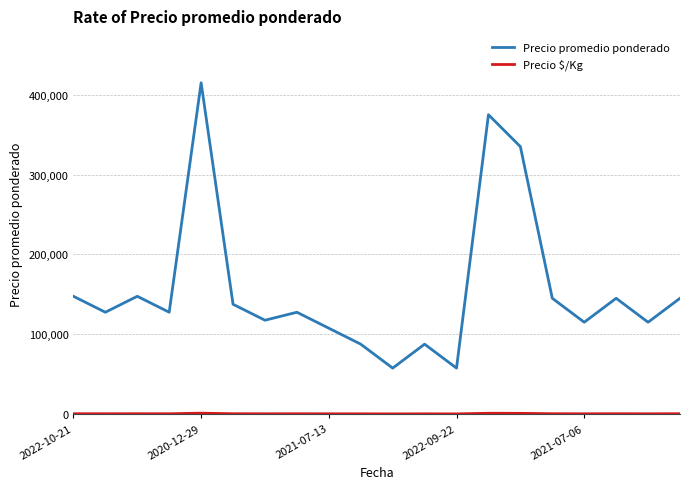

Which series has the widest spread of values?

Precio promedio ponderado